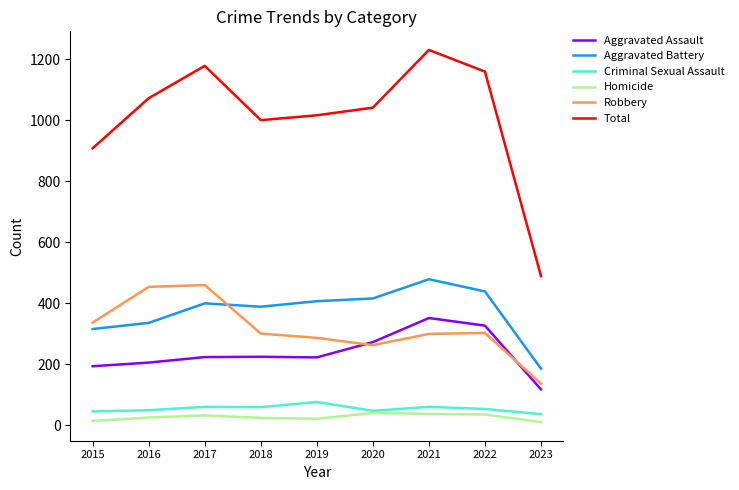

What is the maximum value shown in the chart?

1230